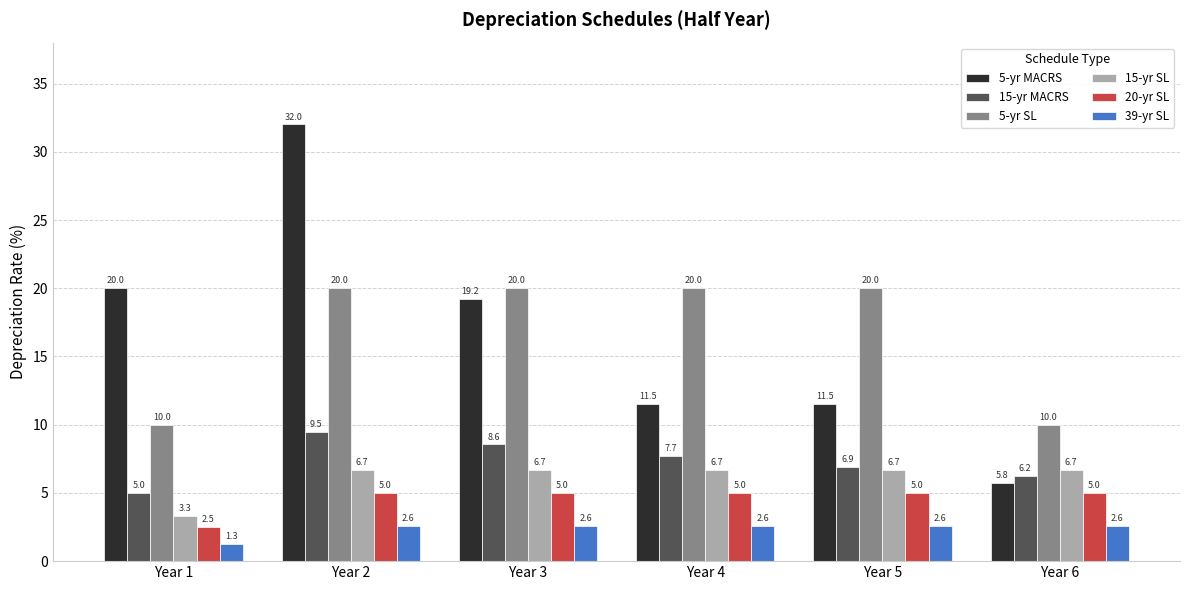

Reading left to right, extract all data points from this chart.

5-yr MACRS: 20.0	32.0	19.2	11.5	11.5	5.8
15-yr MACRS: 5.0	9.5	8.6	7.7	6.9	6.2
5-yr SL: 10.0	20.0	20.0	20.0	20.0	10.0
15-yr SL: 3.3	6.7	6.7	6.7	6.7	6.7
20-yr SL: 2.5	5.0	5.0	5.0	5.0	5.0
39-yr SL: 1.3	2.6	2.6	2.6	2.6	2.6